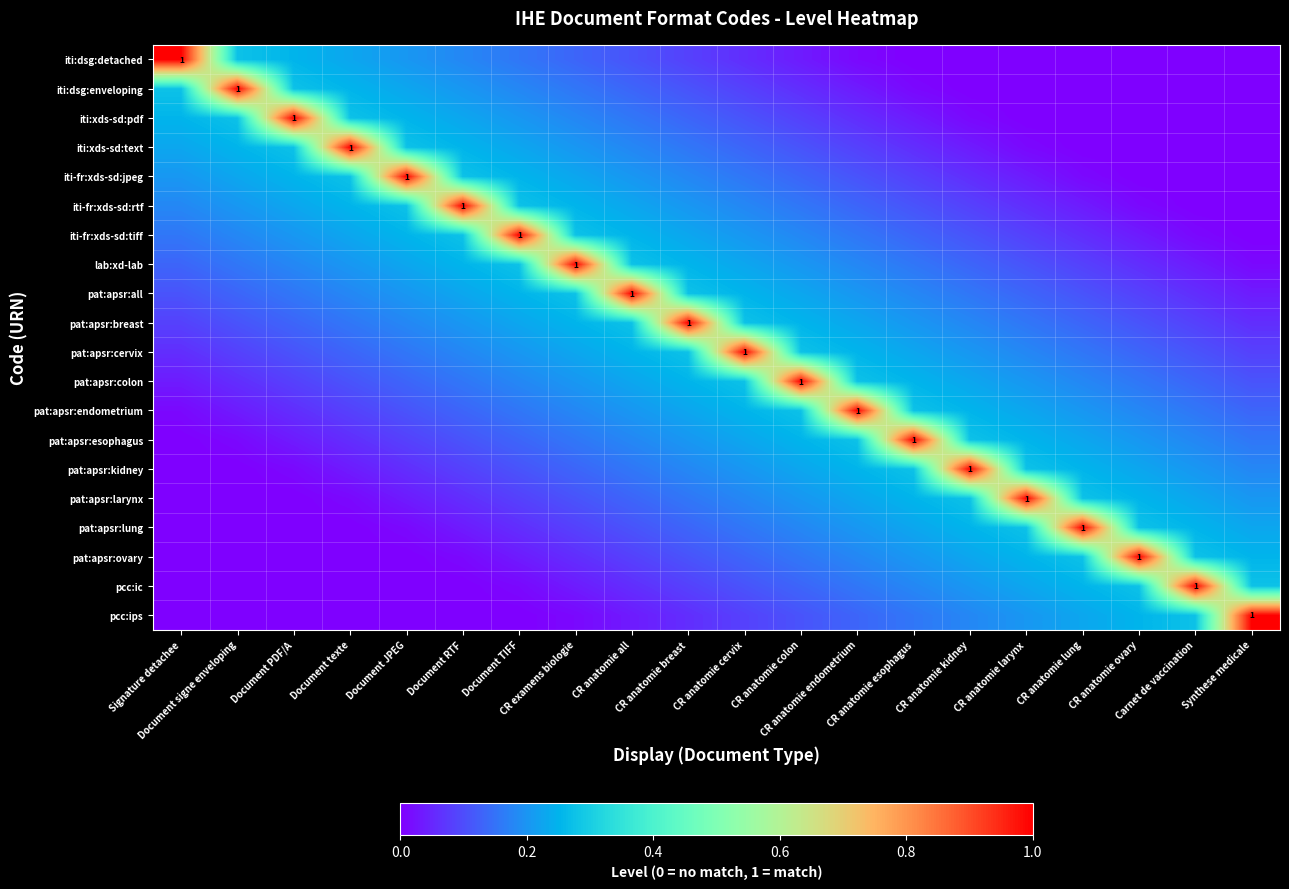

At which category does the chart reach its minimum across all series?

CR anatomie esophagus